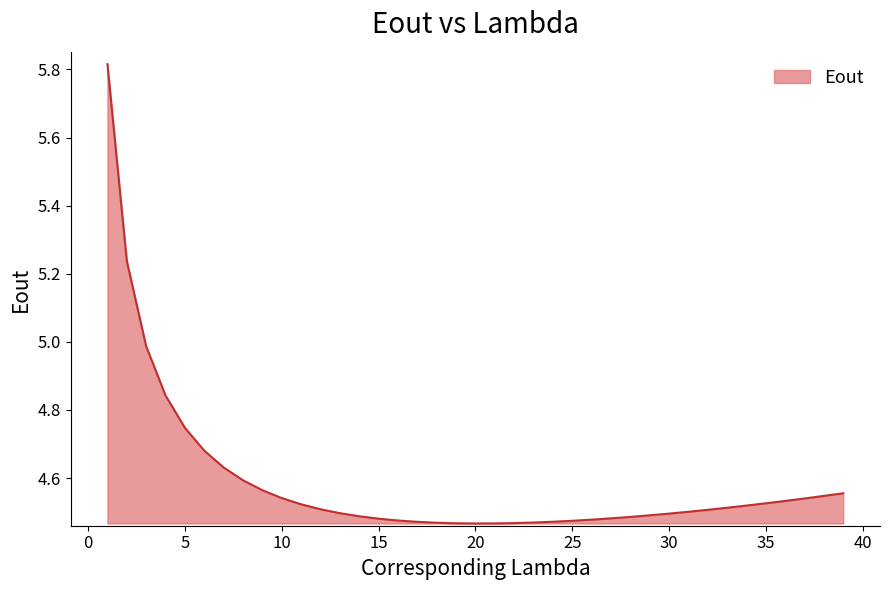

What is the difference between the maximum and minimum values?

1.3